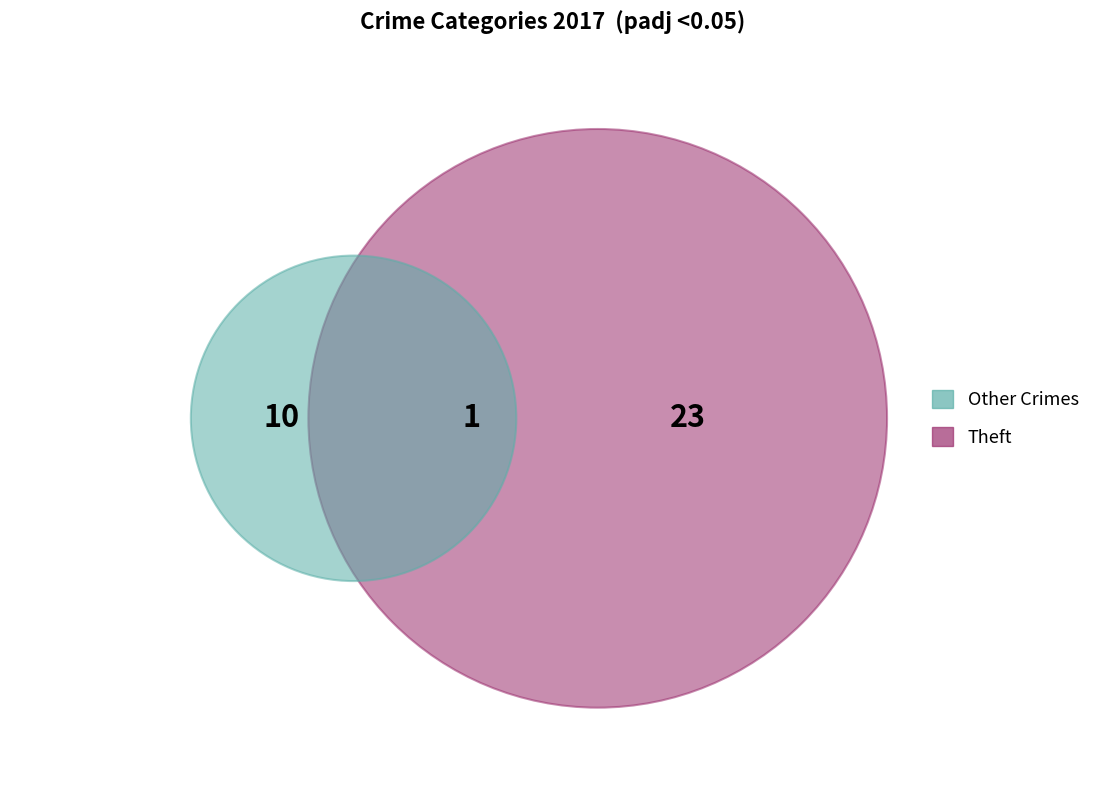

To the nearest percent, what is the average slice percentage?

14%